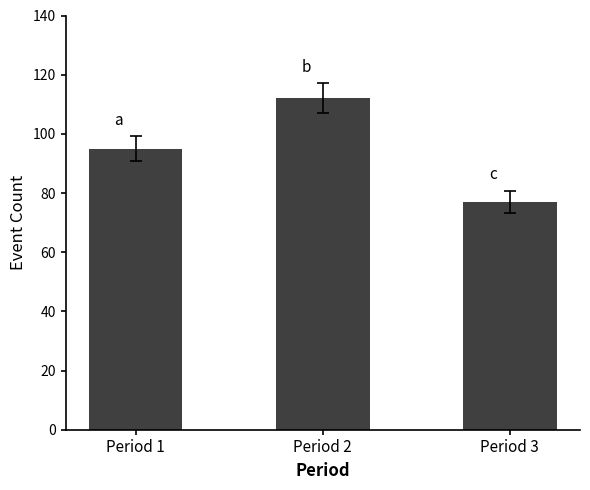

How many distinct data groups are displayed?

1